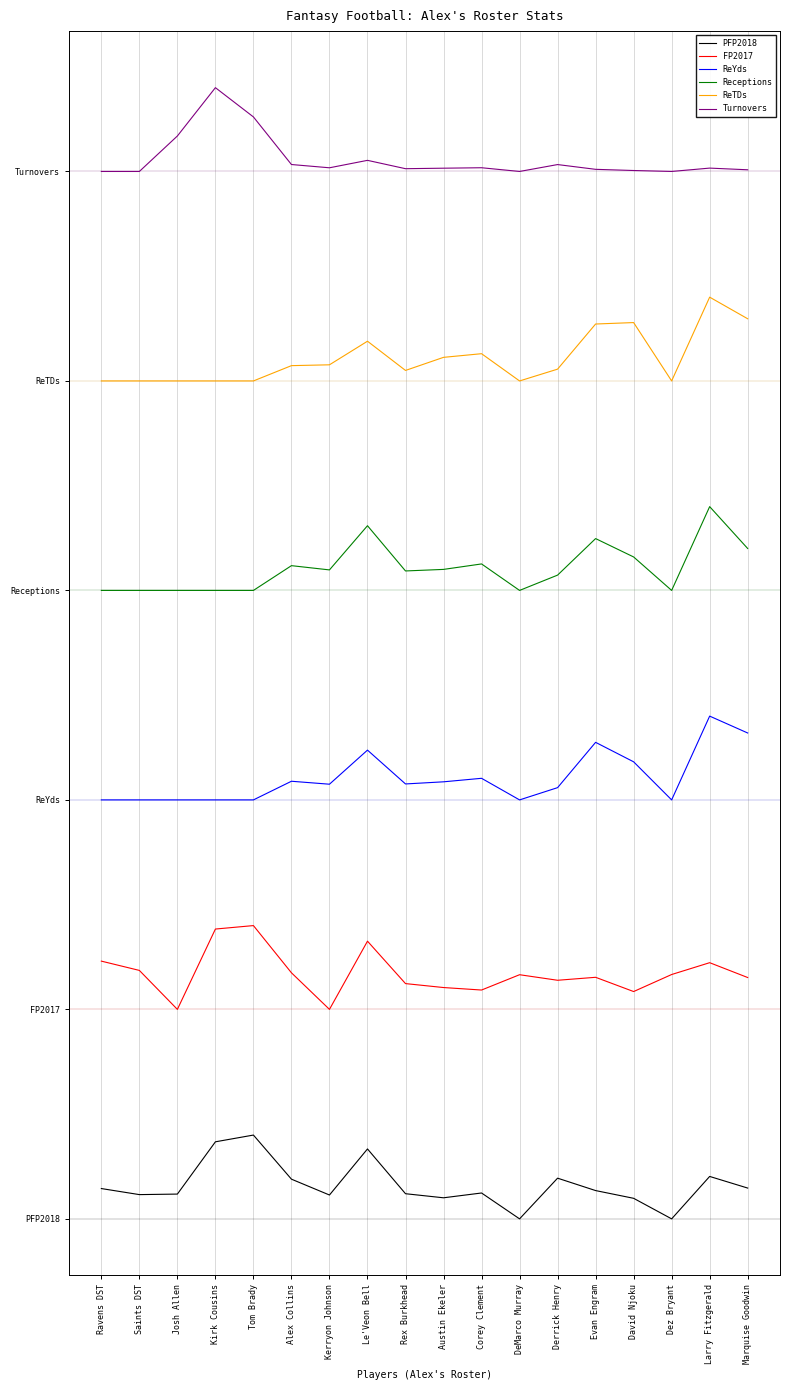

True or false: ReTDs and PFP2018 intersect in this chart.

False